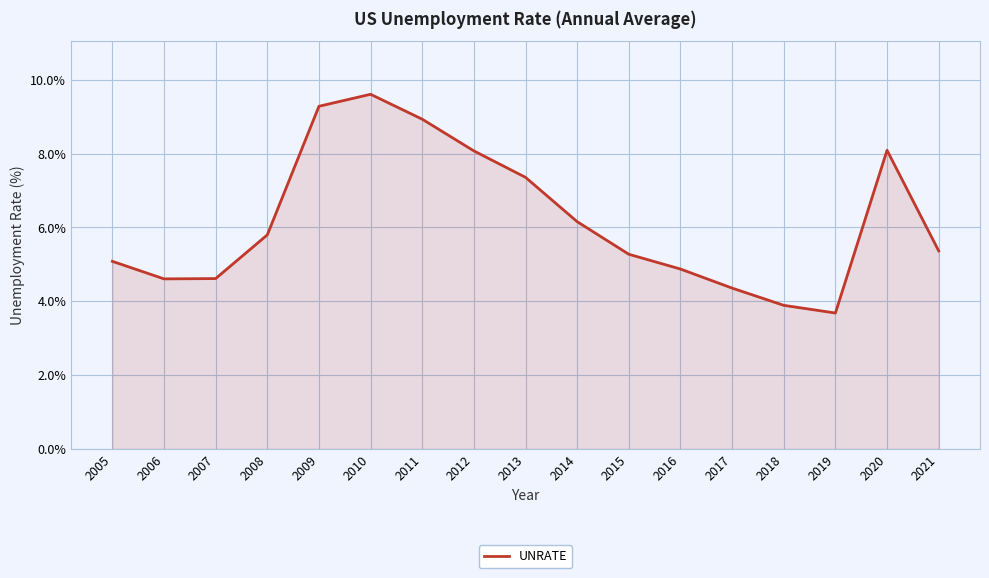

Between 2012 and 2007, which is larger?

2012